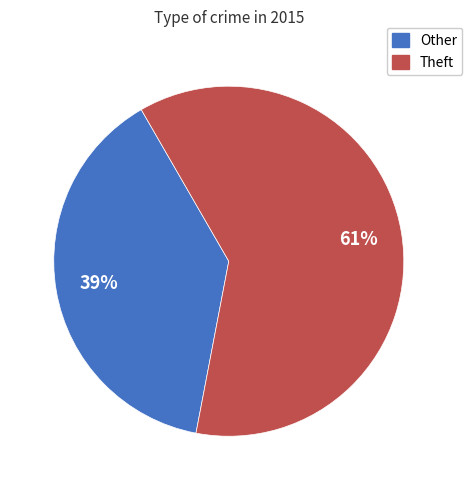

Is there any slice that represents more than half of the pie?

Yes